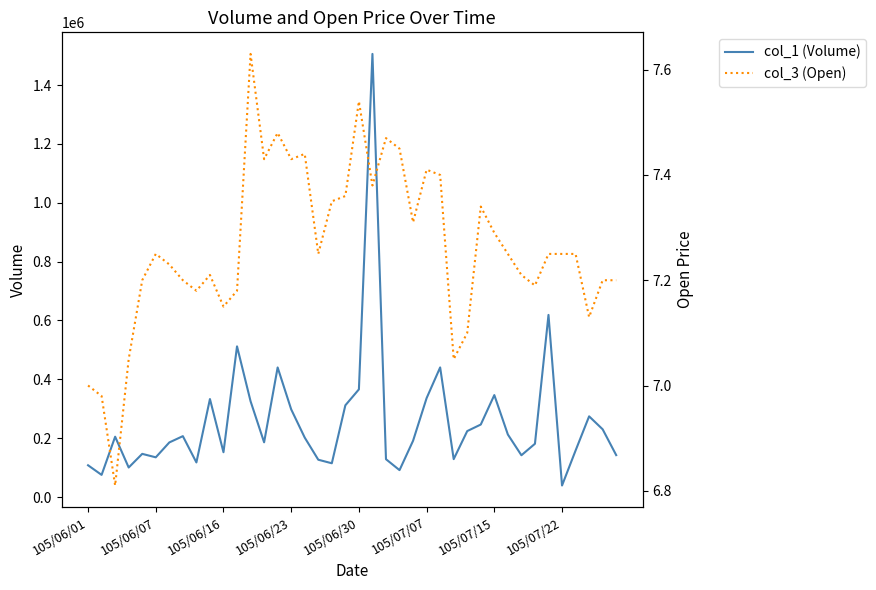

Reading left to right, list all the values displayed in this chart.

col_1 (Volume): 107990.0	75273.0	205040.0	100395.0	146746.0	135000.0	185578.0	206944.0	117644.0	333052.0	152275.0	512124.0	325611.0	186003.0	440389.0	297975.0	202002.0	126819.0	114792.0	311744.0	365921.0	1505892.0	128598.0	91454.0	191275.0	336238.0	440510.0	128836.0	224200.0	246448.0	346530.0	212535.0	142035.0	181067.0	618974.0	39216.0	158025.0	274264.0	230206.0	142489.0
col_3 (Open): 7.0	7.0	6.8	7.0	7.2	7.2	7.2	7.2	7.2	7.2	7.2	7.2	7.6	7.4	7.5	7.4	7.4	7.2	7.3	7.4	7.5	7.4	7.5	7.5	7.3	7.4	7.4	7.0	7.1	7.3	7.3	7.2	7.2	7.2	7.2	7.2	7.2	7.1	7.2	7.2